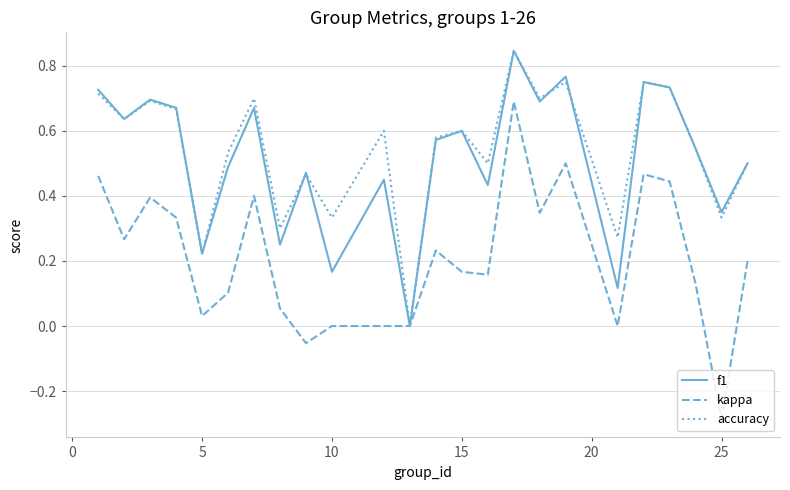

Which series has the largest range (max minus min)?

kappa